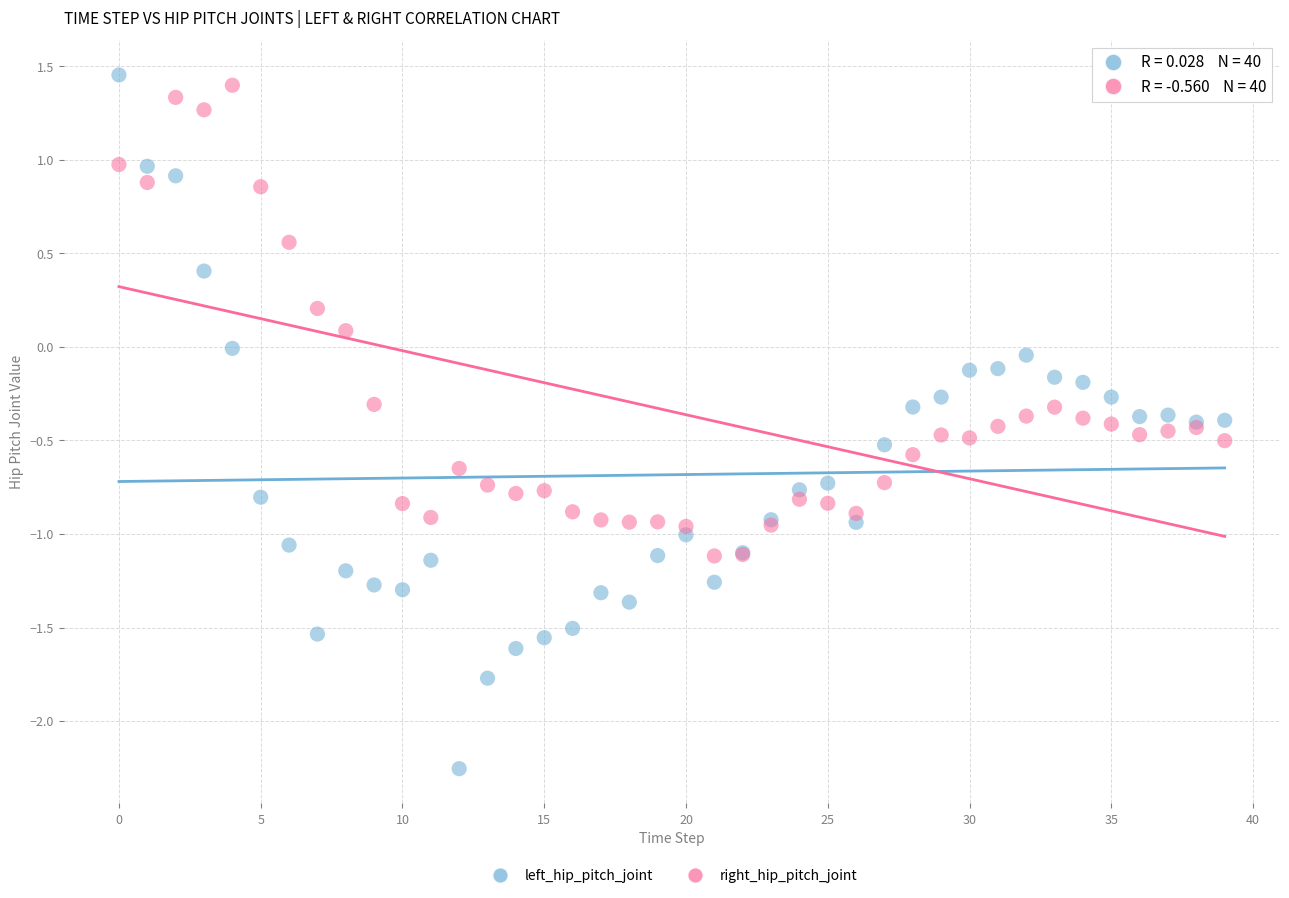

Which series contains the lowest Y value?

left_hip_pitch_joint